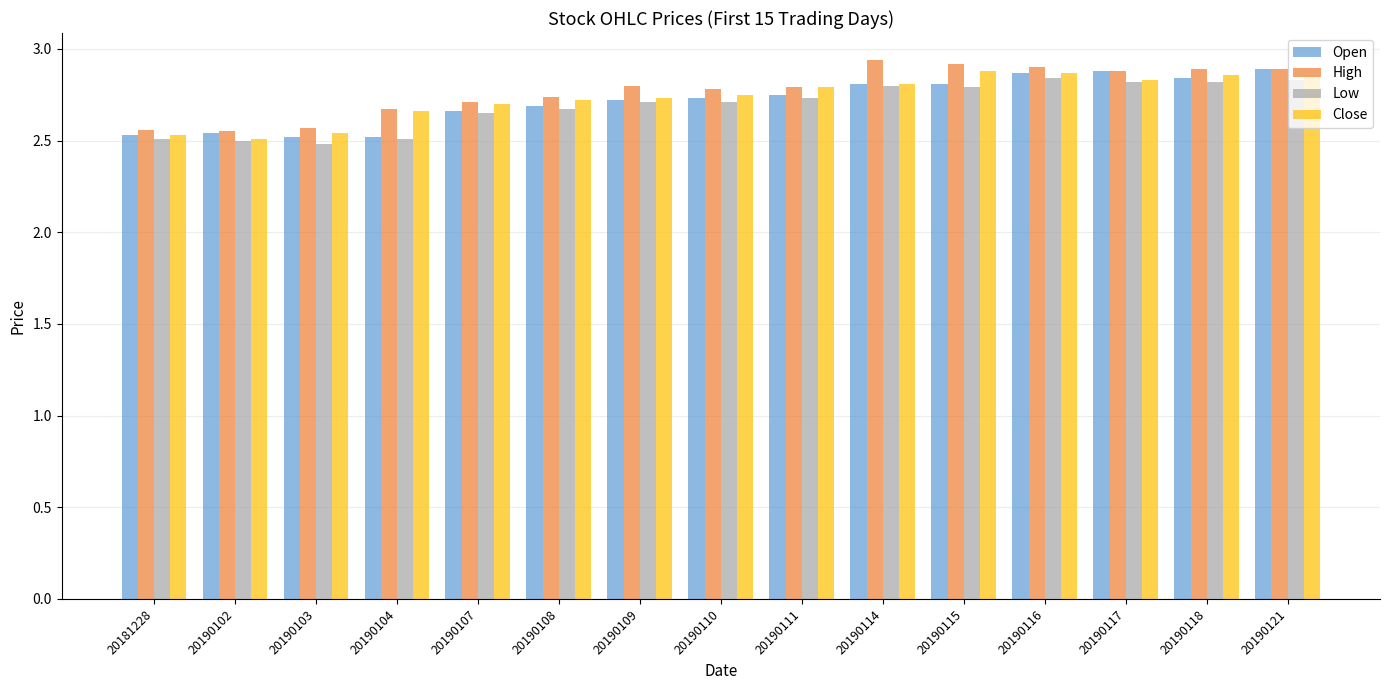

Between 20190107 and 20190114, which series saw the biggest shift?

High